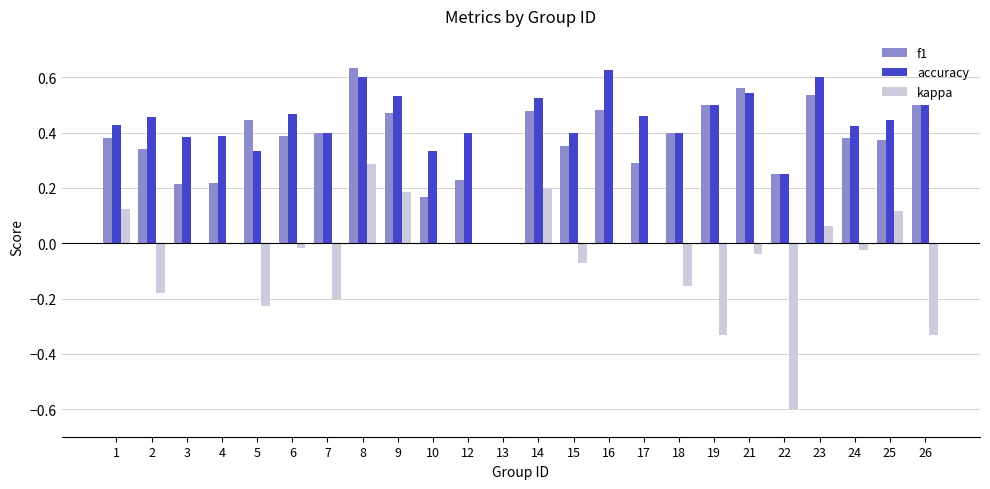

Which series has the largest total across all categories?

accuracy